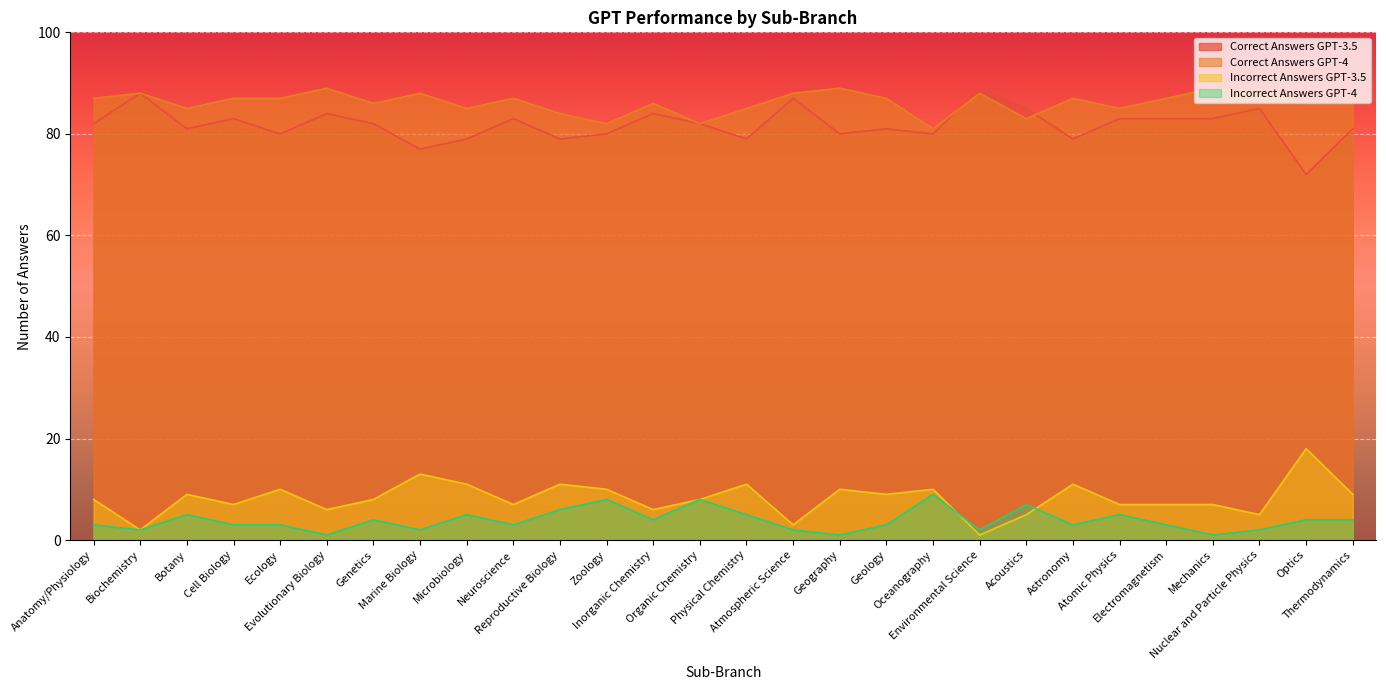

Which series has the largest total across all categories?

Correct Answers GPT-4